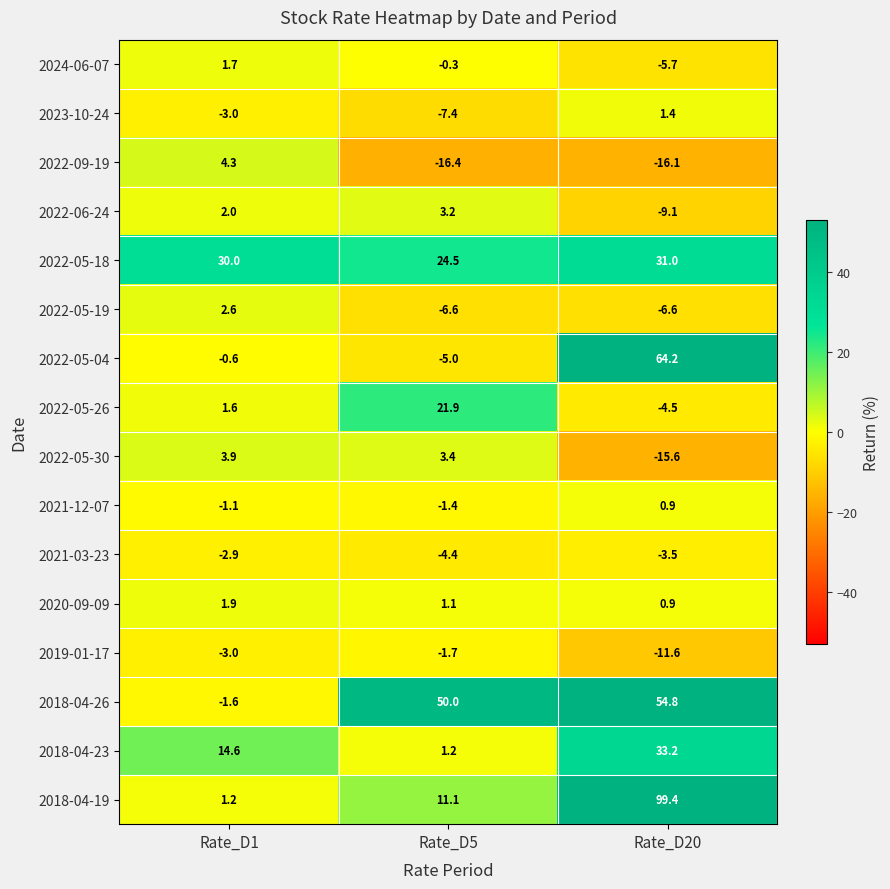

What is the minimum value shown in the chart?

-16.4